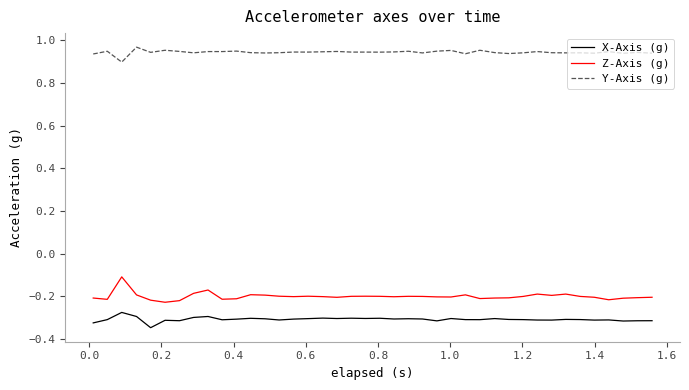

Rank the series by their maximum value, from lowest to highest.

X-Axis (g), Z-Axis (g), Y-Axis (g)